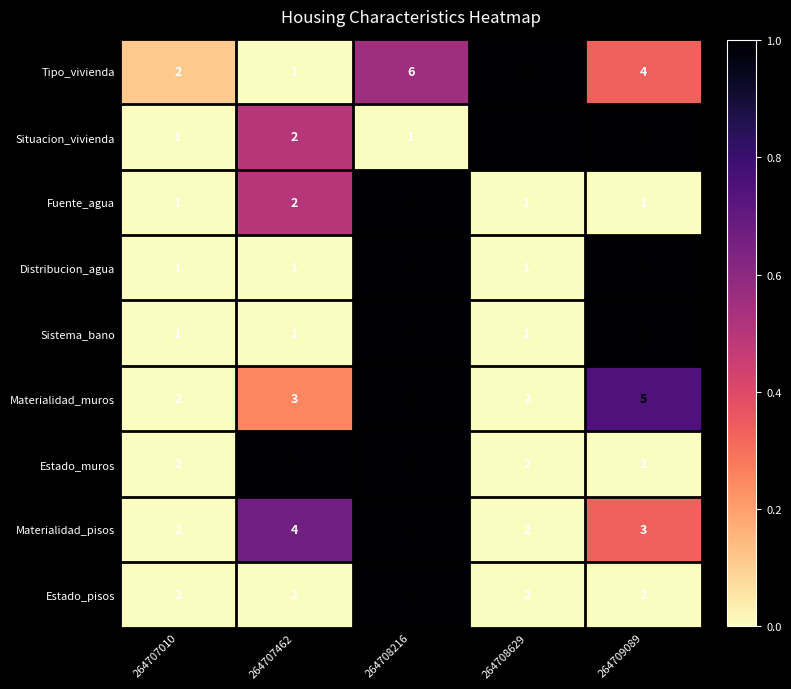

Between 264707462 and 264708629, which series saw the biggest shift?

Tipo_vivienda